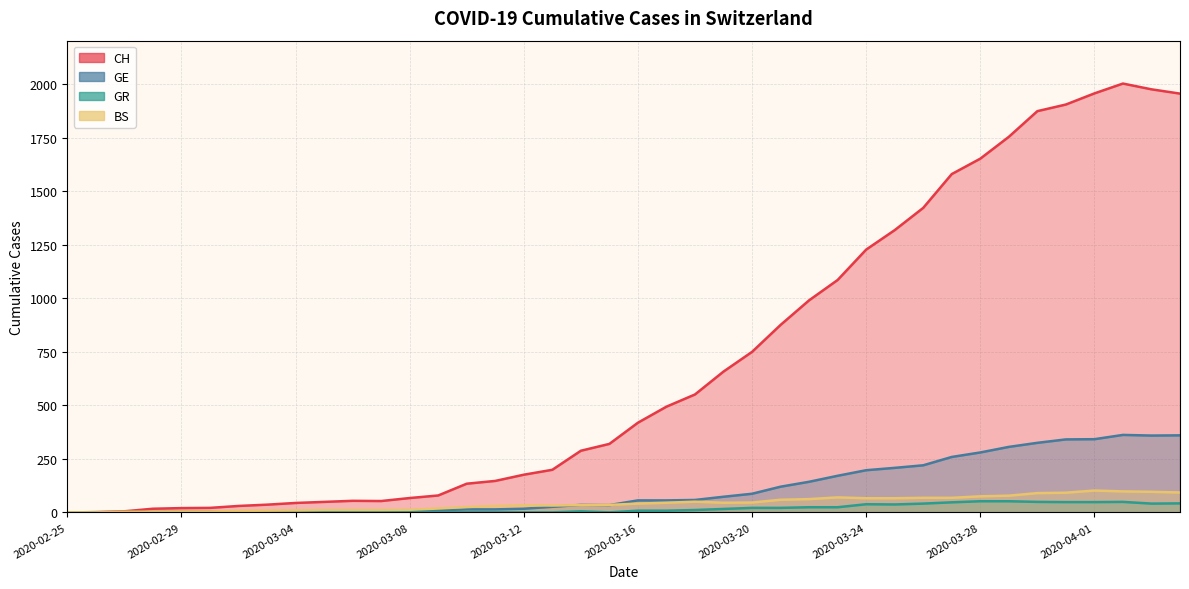

True or false: GE has a value of 8 at 2020-03-15.

False